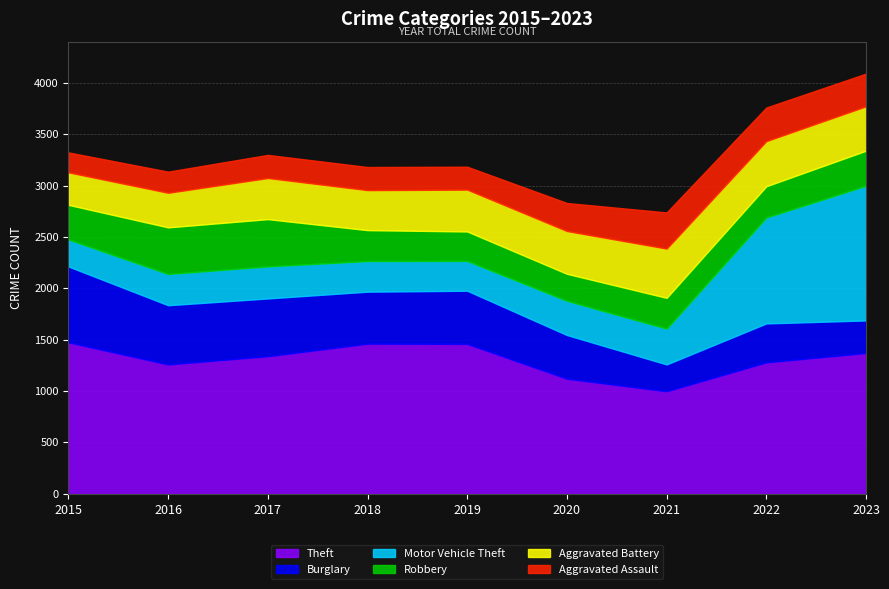

Where does the Burglary series first go above 506?

2015